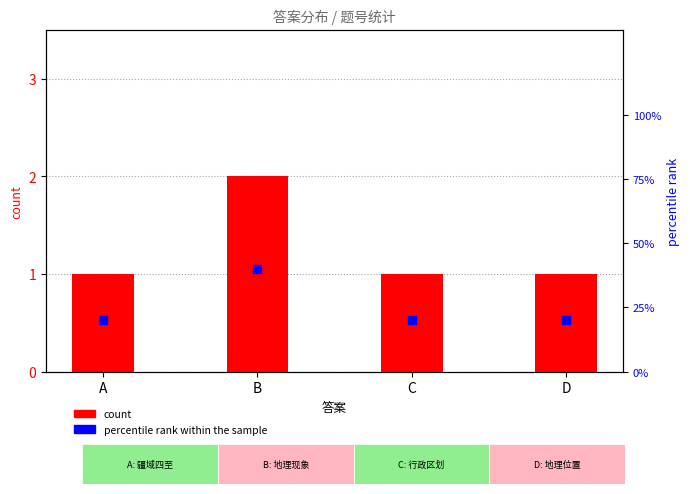

Which series reaches the minimum Y coordinate?

count